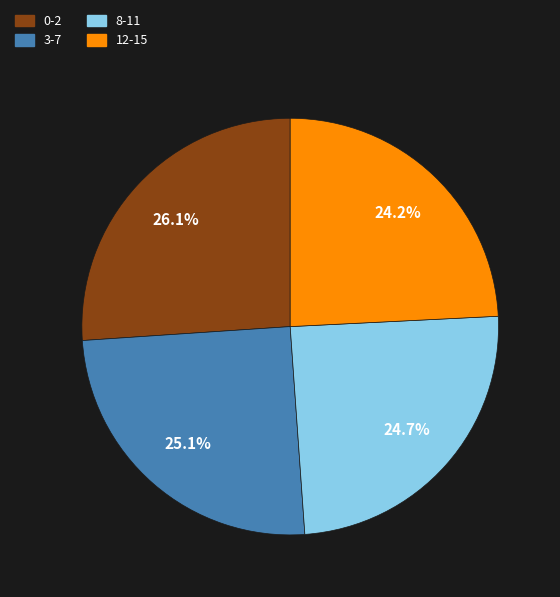

Combined, what portion of the pie is 12-15 and 8-11?

48.9%